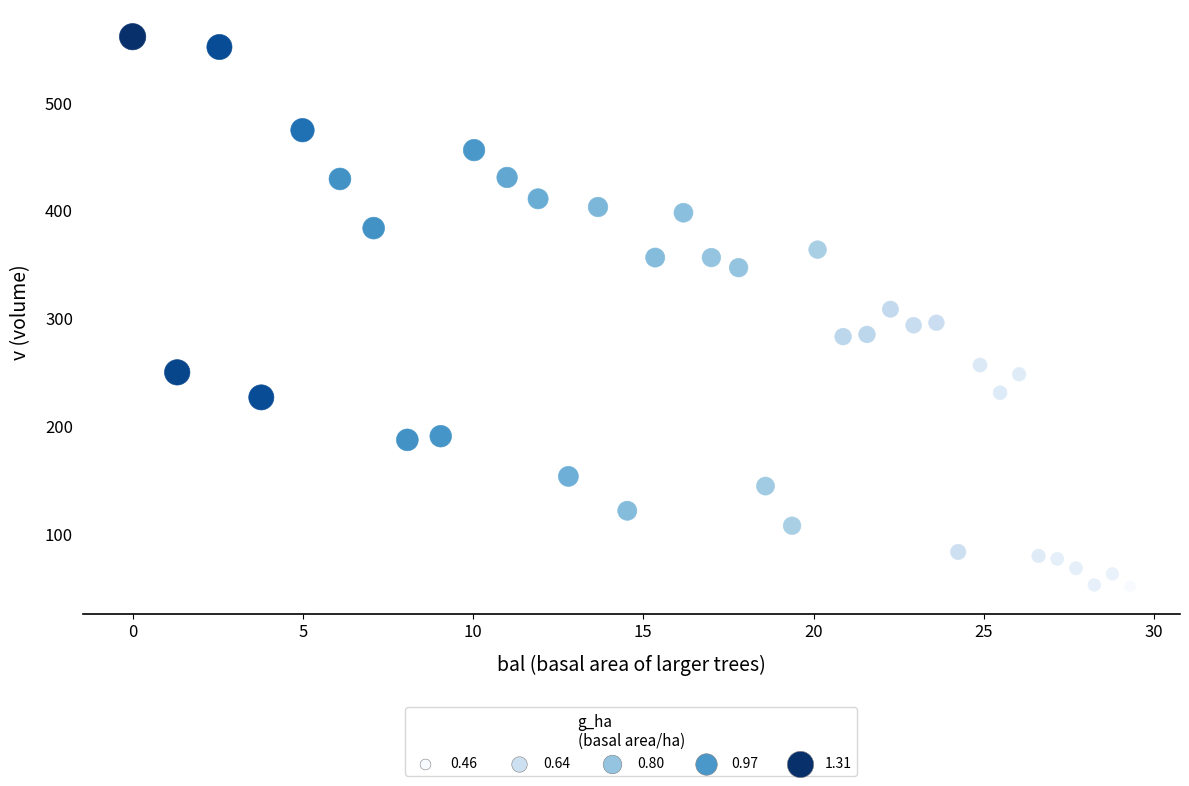

What is the range of X values (max minus min)?

29.3